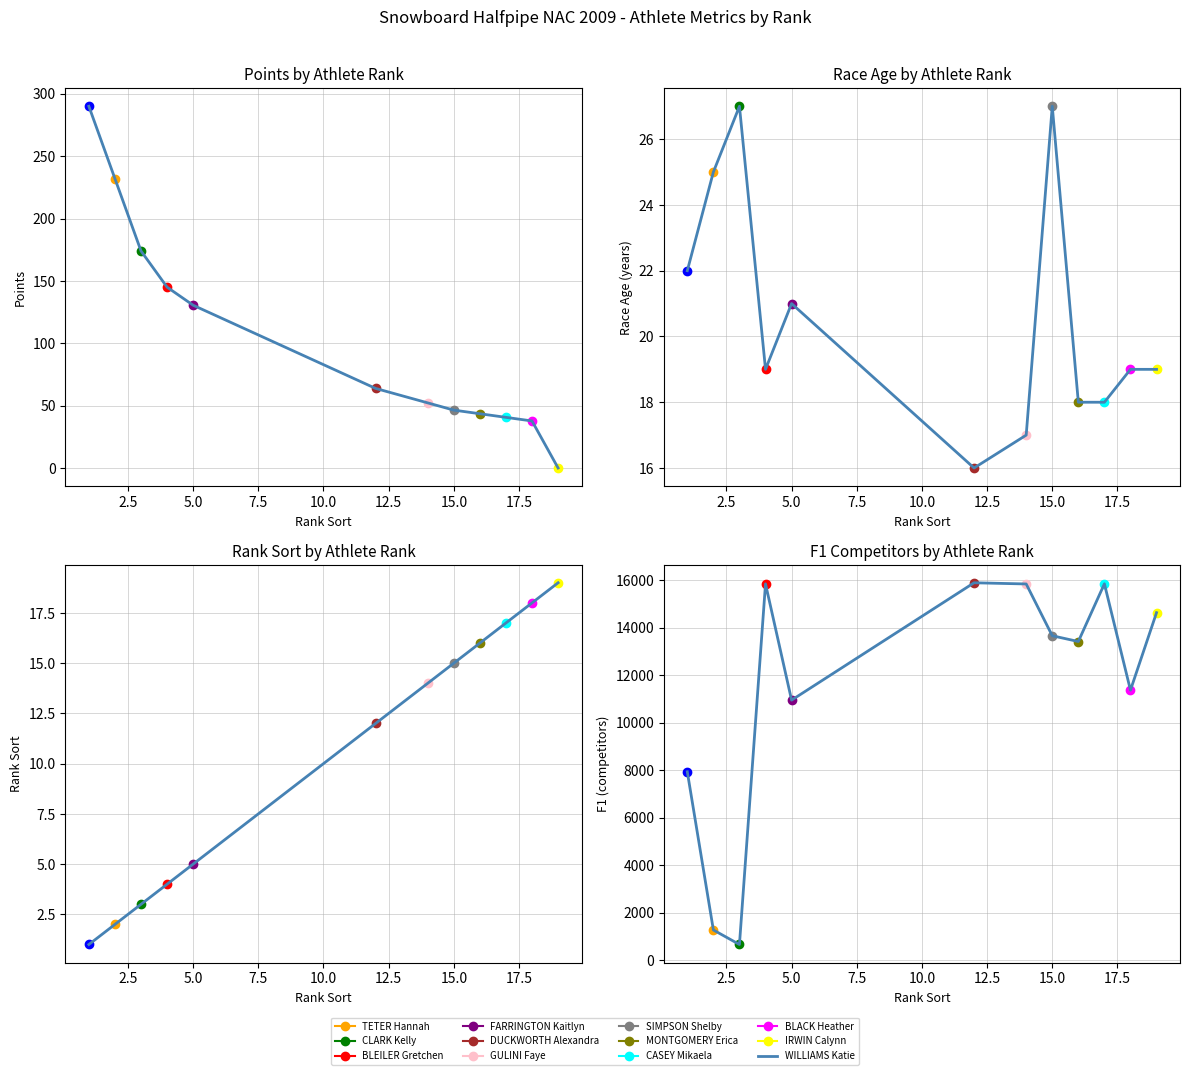

How many values in the Rank Sort series exceed 14?

5